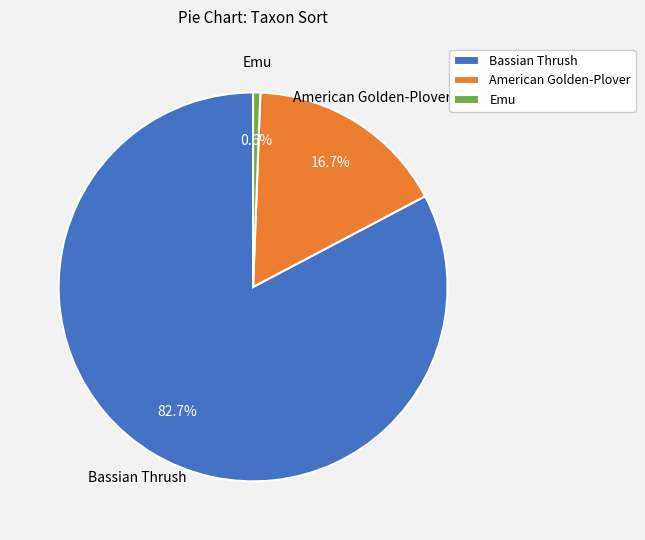

True or false: Emu accounts for 11% of the total.

False